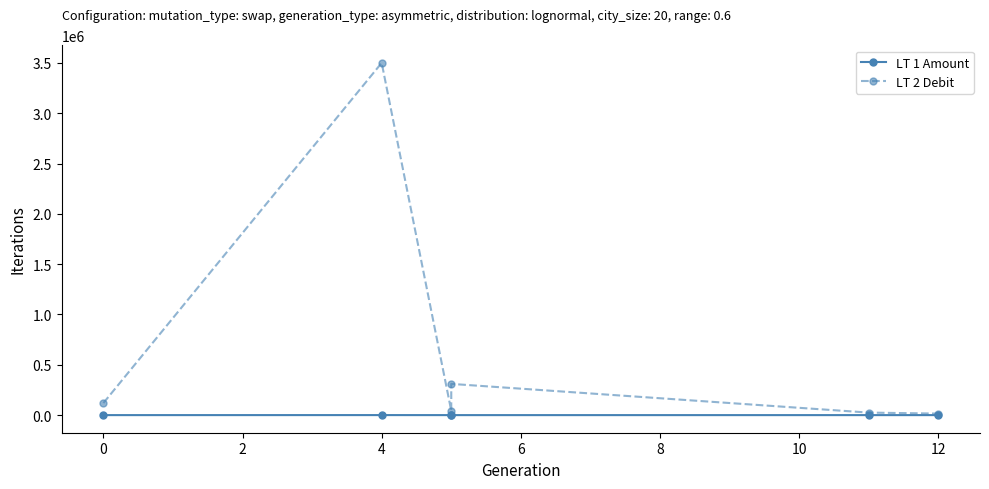

What is the spread (max minus min) of values at 6?

24998.4